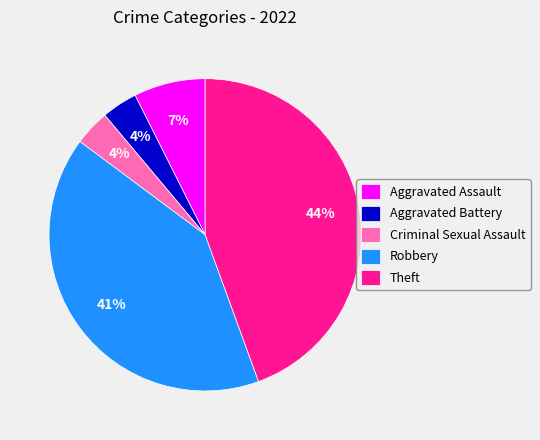

How many slices are in this pie chart?

5